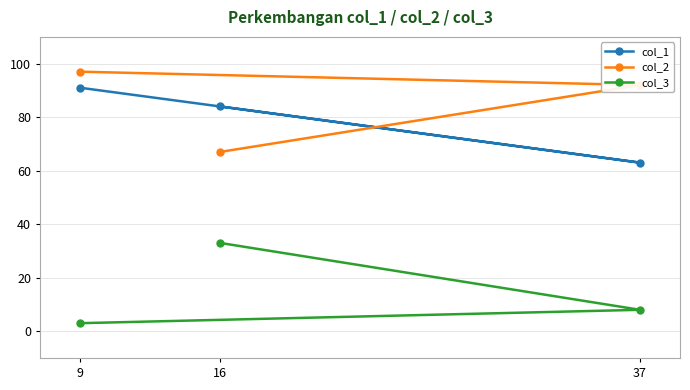

What is the lowest value of the col_3 series?

3